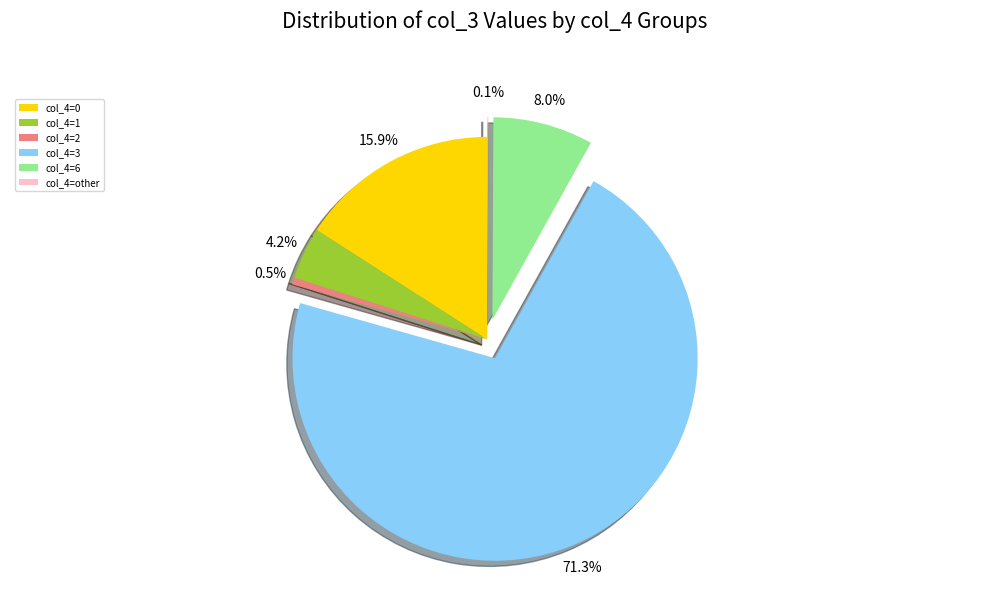

Which slice is the largest?

col_4=3